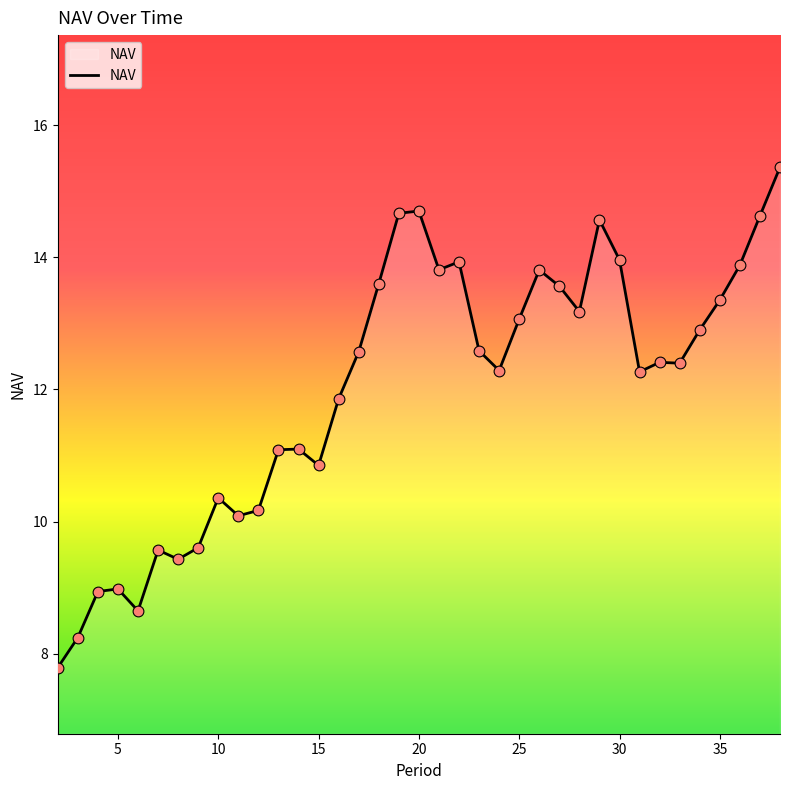

What is the smallest value displayed?

7.8